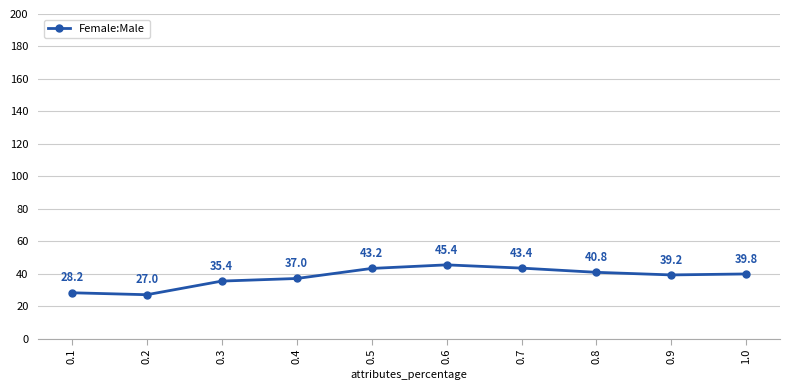

List the labels in order of value, largest first.

0.6, 0.7, 0.5, 0.8, 1.0, 0.9, 0.4, 0.3, 0.1, 0.2